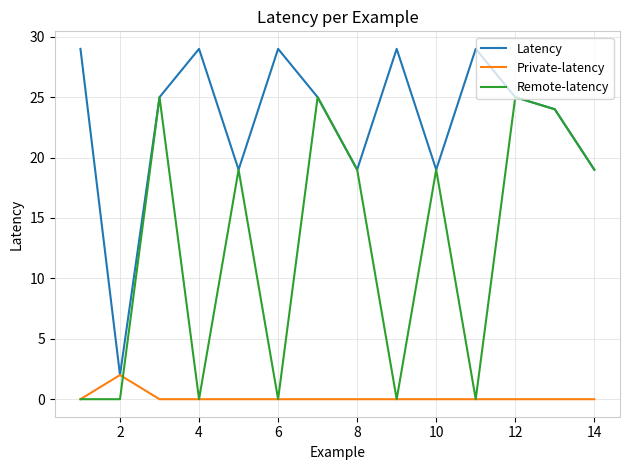

What is the greatest value displayed?

29